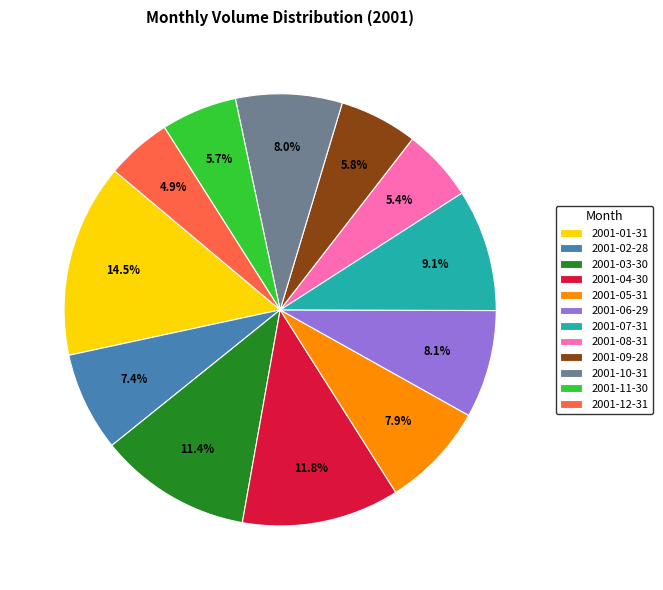

How many segments does this pie chart have?

12